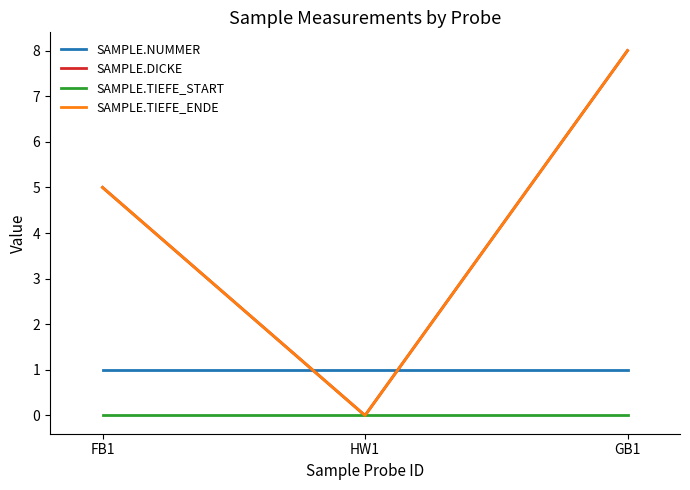

Does the chart display data point markers on the line(s)?

No